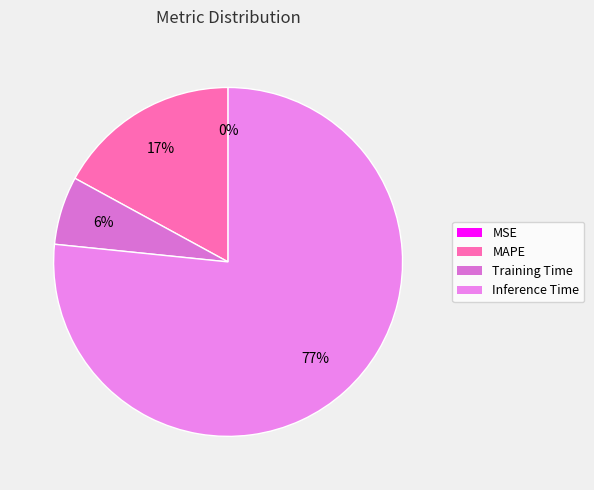

What is the largest slice in the pie chart?

Inference Time